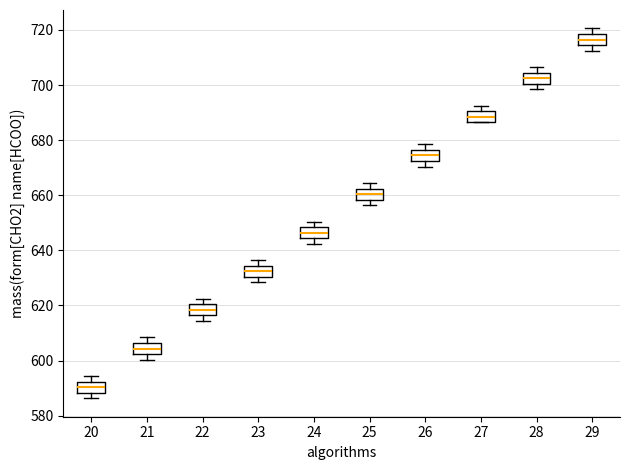

Reading left to right, read every box against the y-axis: the position of its median line, the range the box covers, and the ends of its whiskers. The values are not printed on the chart, so give them approximately, as read against the axis.

20: median 590, box 588 to 592, whiskers 586 to 594
21: median 604, box 602 to 606, whiskers 600 to 608
22: median 618, box 616 to 620, whiskers 614 to 622
23: median 632, box 630 to 634, whiskers 628 to 636
24: median 646, box 644 to 648, whiskers 642 to 650
25: median 660, box 658 to 662, whiskers 656 to 664
26: median 674, box 672 to 676, whiskers 670 to 678
27: median 688, box 686 to 690, whiskers 686 to 692
28: median 702, box 700 to 704, whiskers 698 to 706
29: median 716, box 714 to 718, whiskers 712 to 720